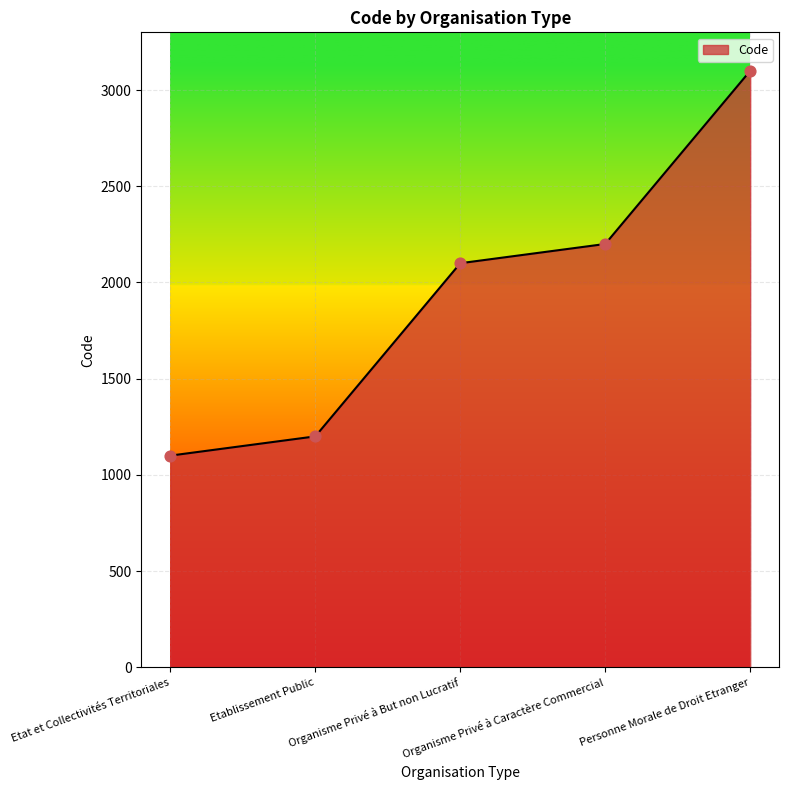

What is the change in value from Etablissement Public to Organisme Privé à Caractère Commercial?

+1000